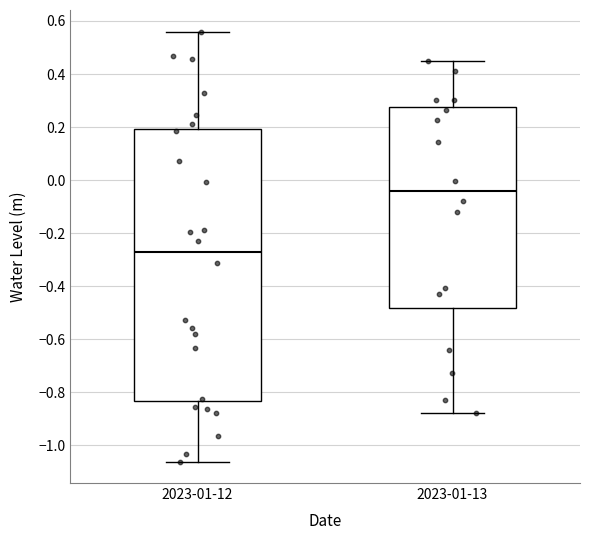

Where does the lower whisker of the box for 2023-01-13 end on the y-axis? The values are not printed on the chart, so give them approximately, as read against the axis.

-0.88